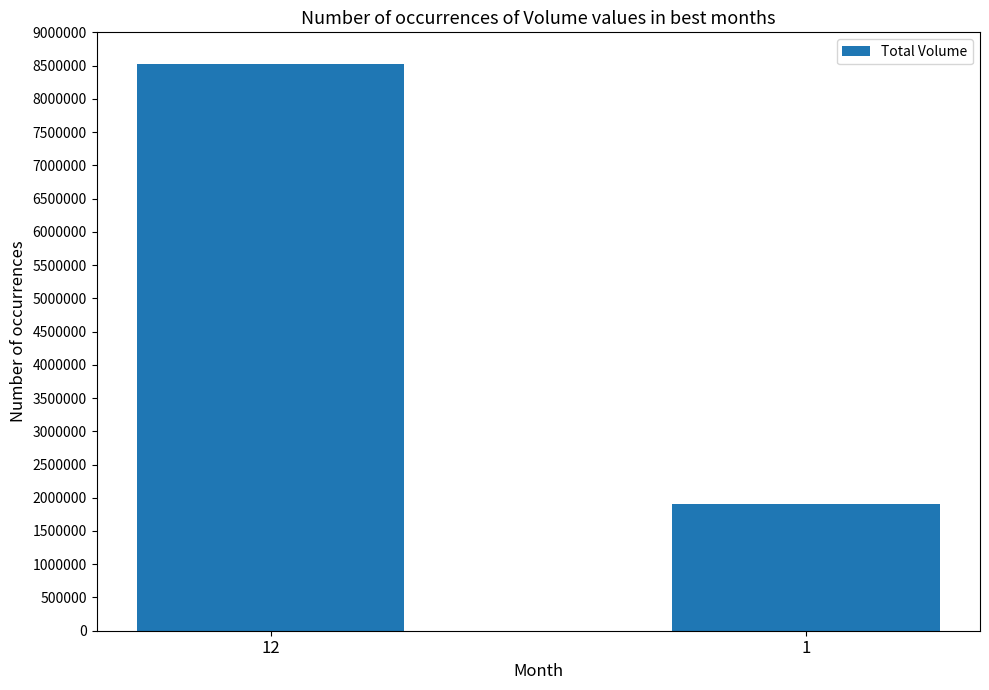

What is the value of the 2nd bar from the left?

1901443